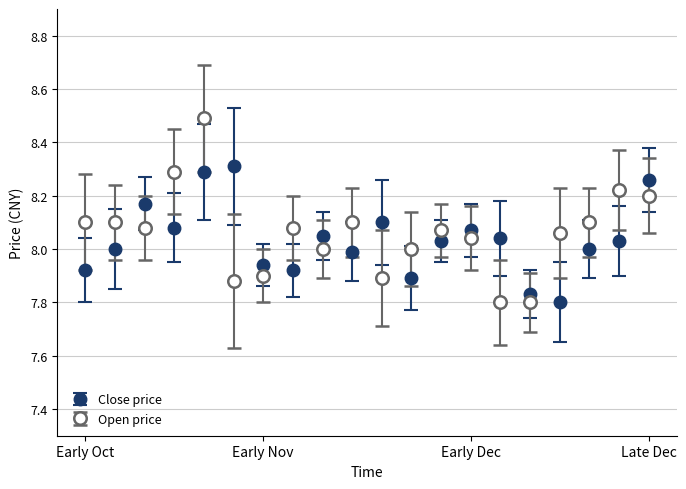

At how many categories does at least one series exceed 7?

20